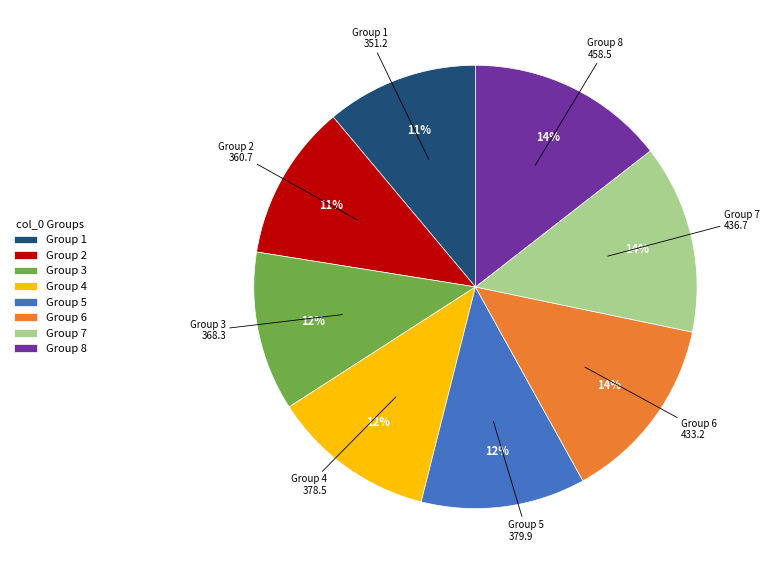

To the nearest percent, what percentage of the pie is Group 3?

12%